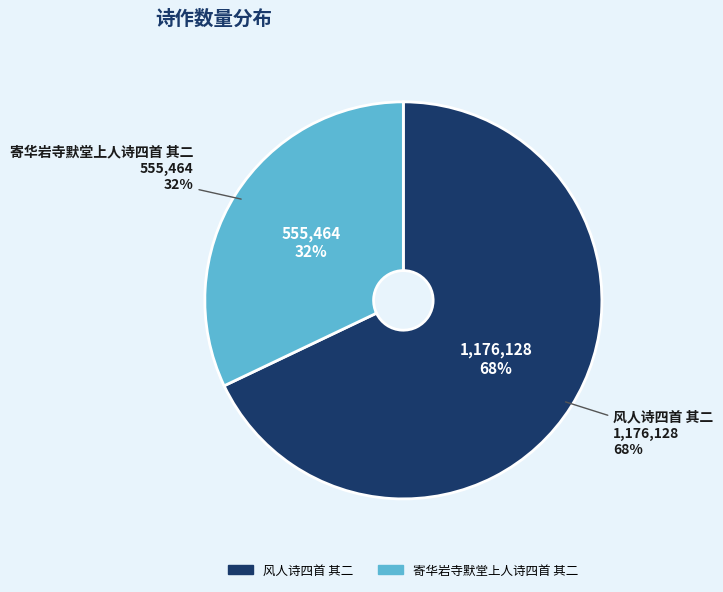

True or false: 寄华岩寺默堂上人诗四首 其二 accounts for 38% of the total.

False